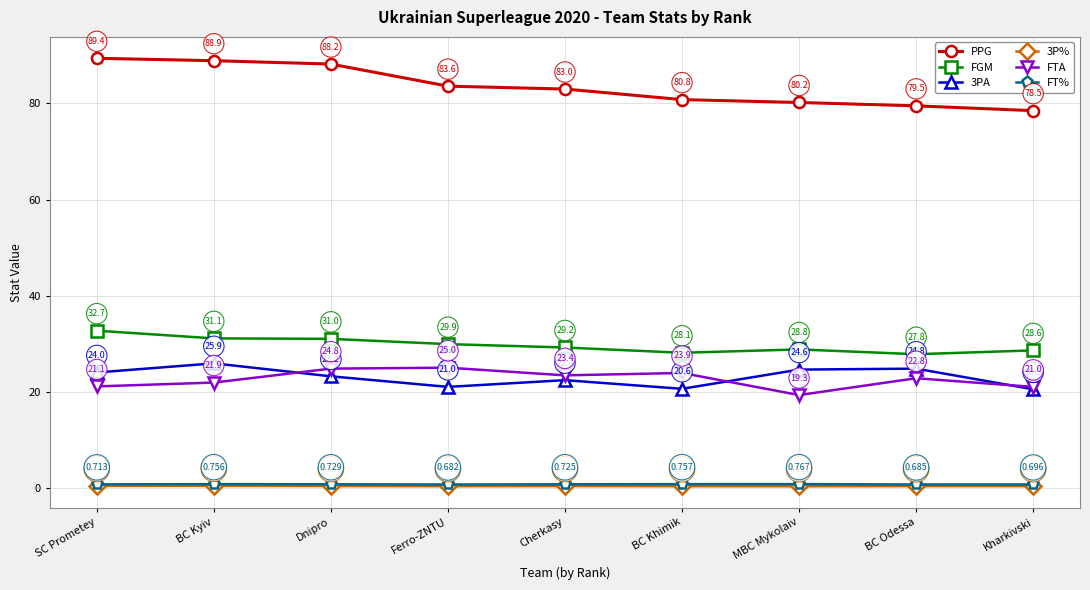

What is the sum of all 3P% values?

3.1